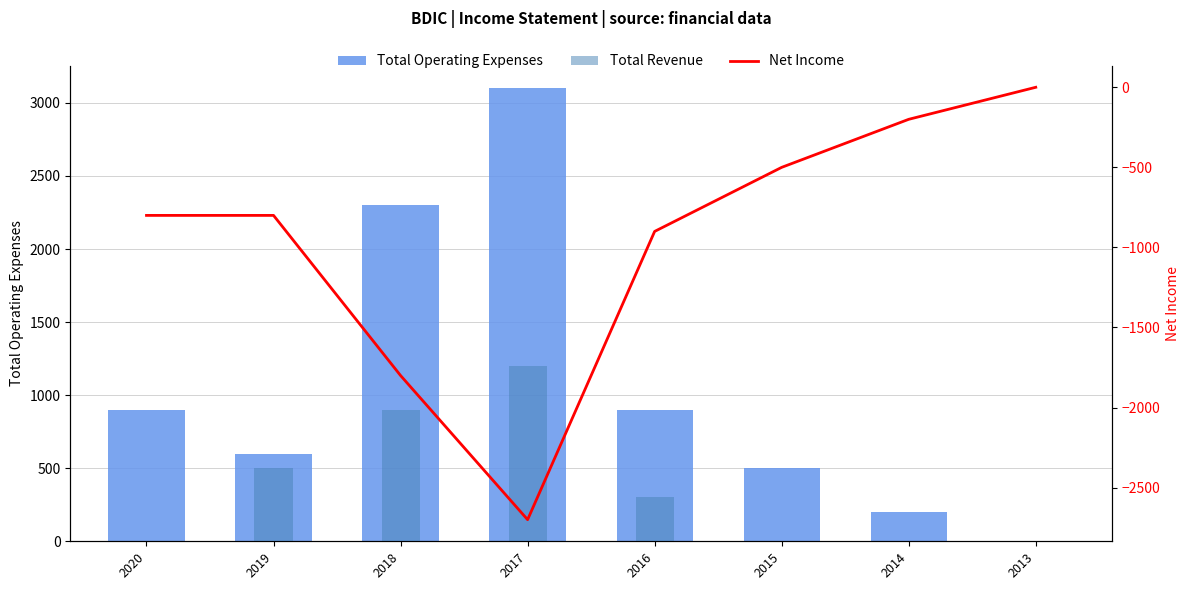

How many groups of bars are there?

8